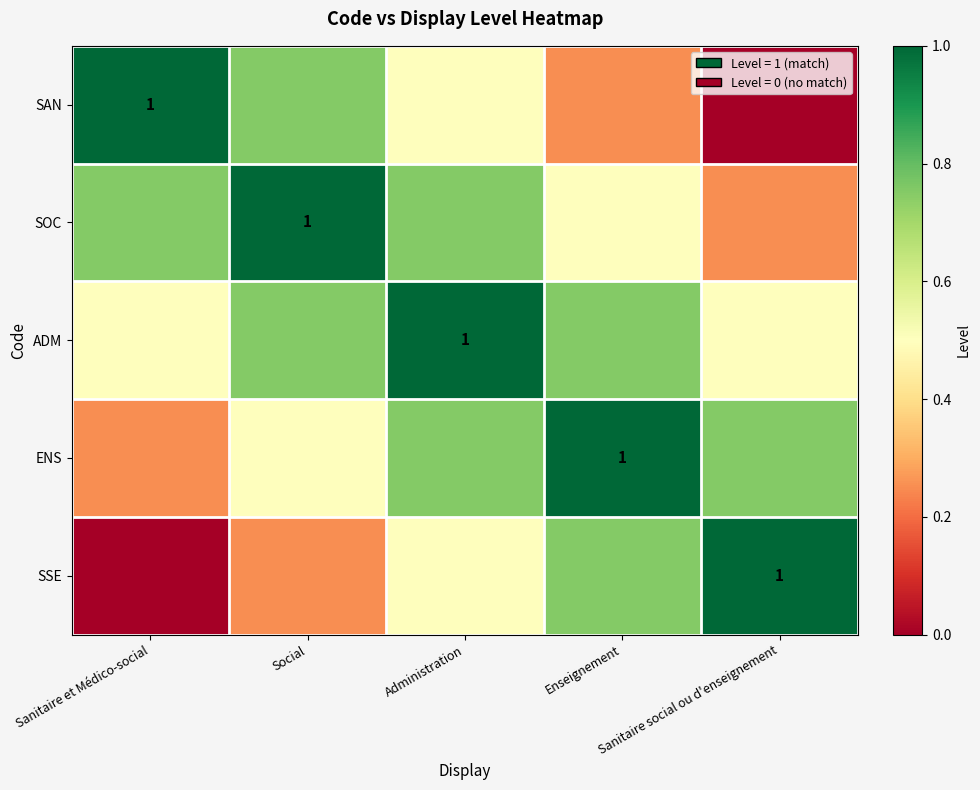

Count the number of data series in this chart.

5